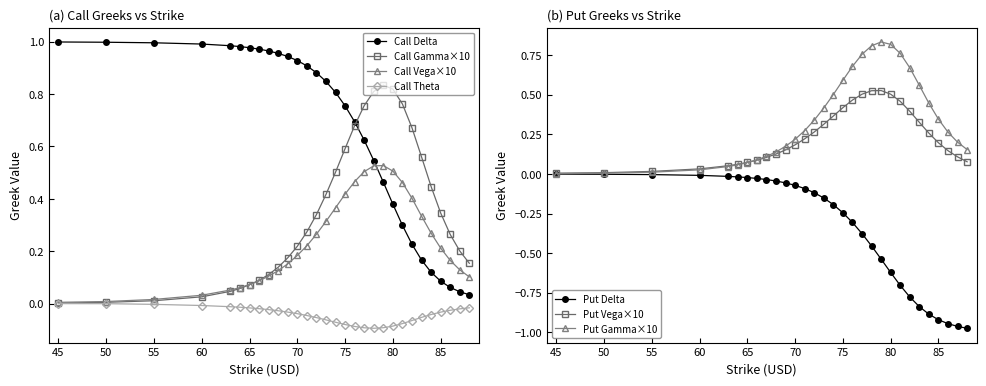

True or false: Put Vega has a value of 0.1 at 72.

False